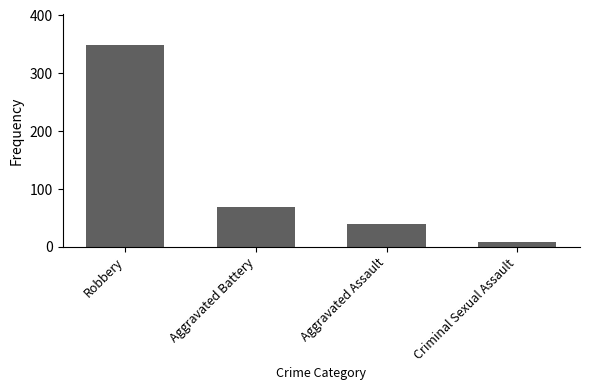

The value at Aggravated Battery is 68. True or false?

True